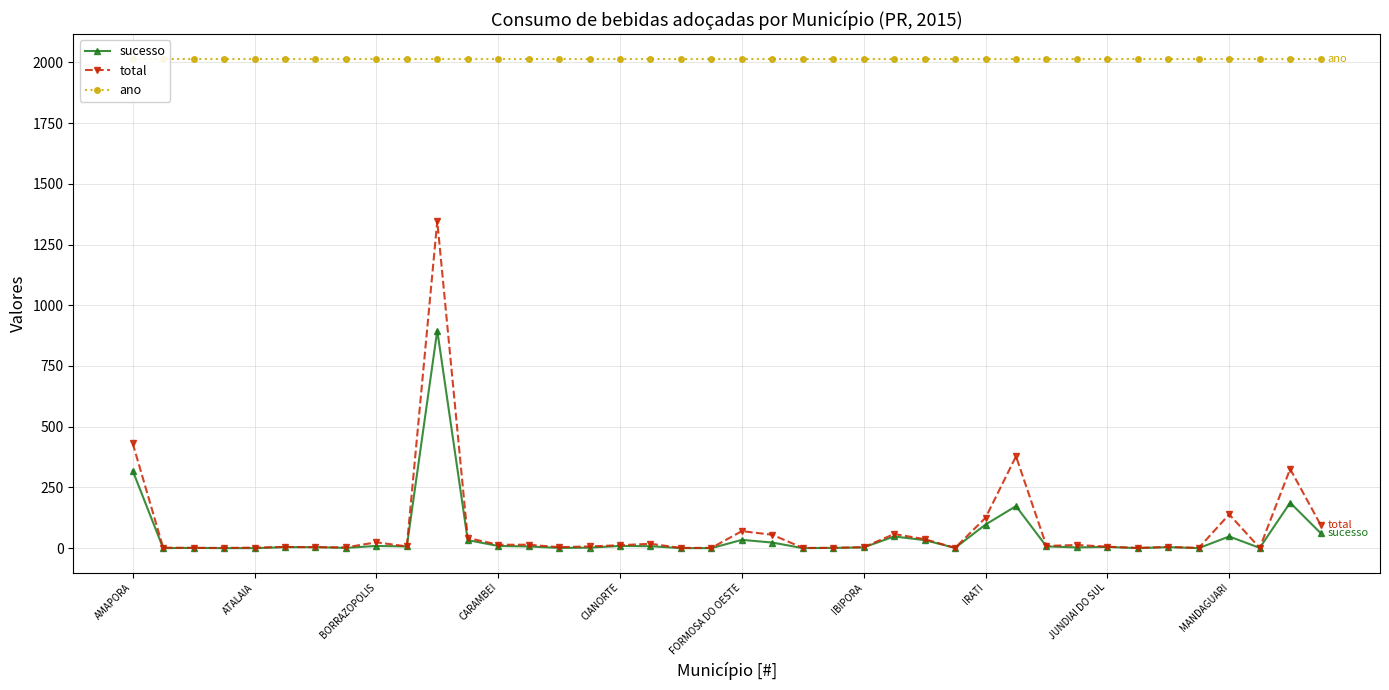

What is the lowest value of the total series?

1